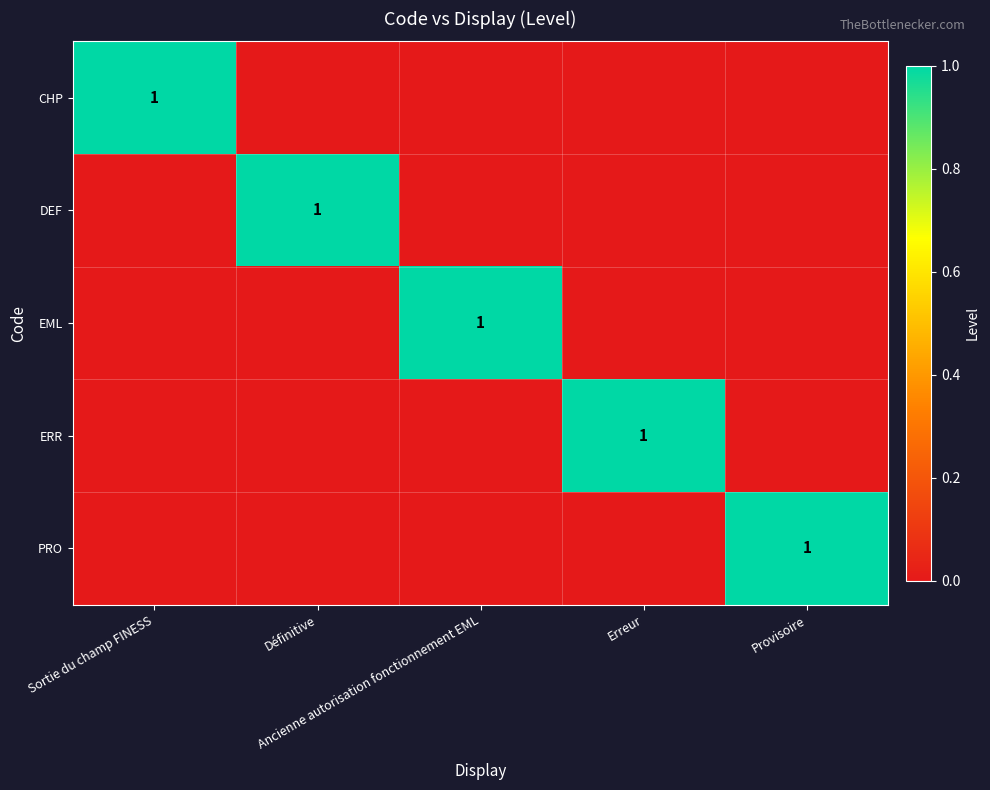

Is it true that CHP equals 0 at Ancienne autorisation fonctionnement EML?

True